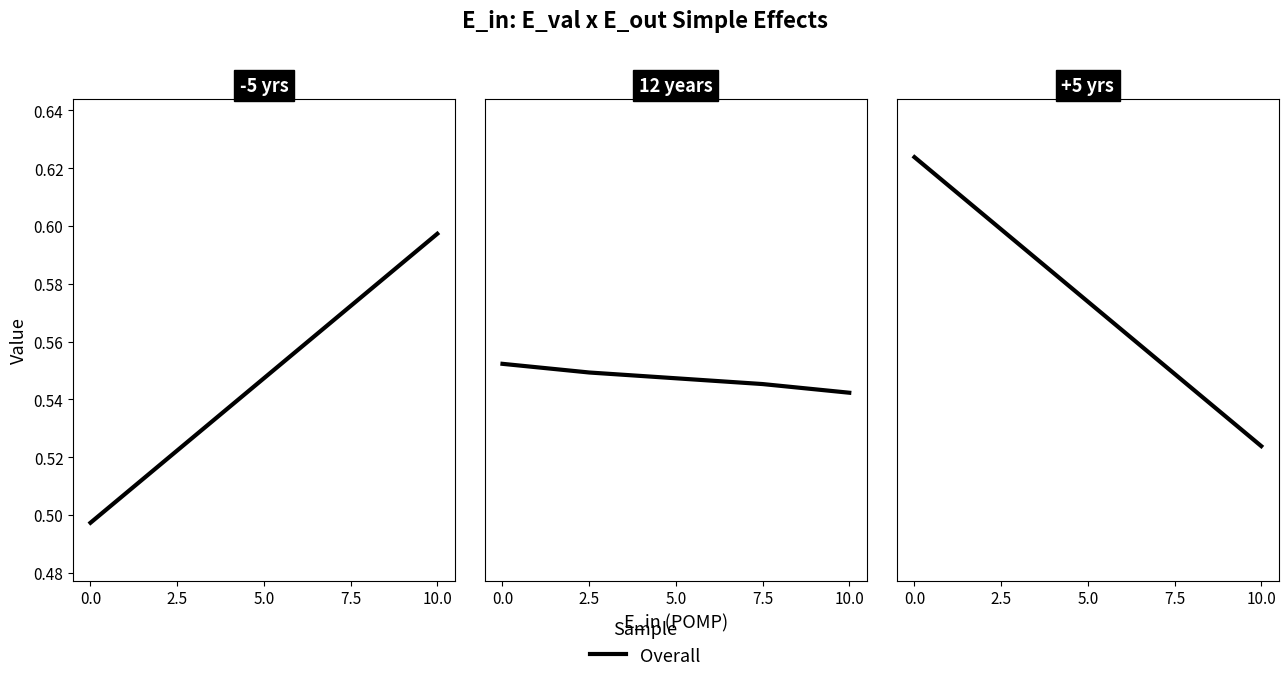

True or false: the data shows 0.9 at 5.0.

False